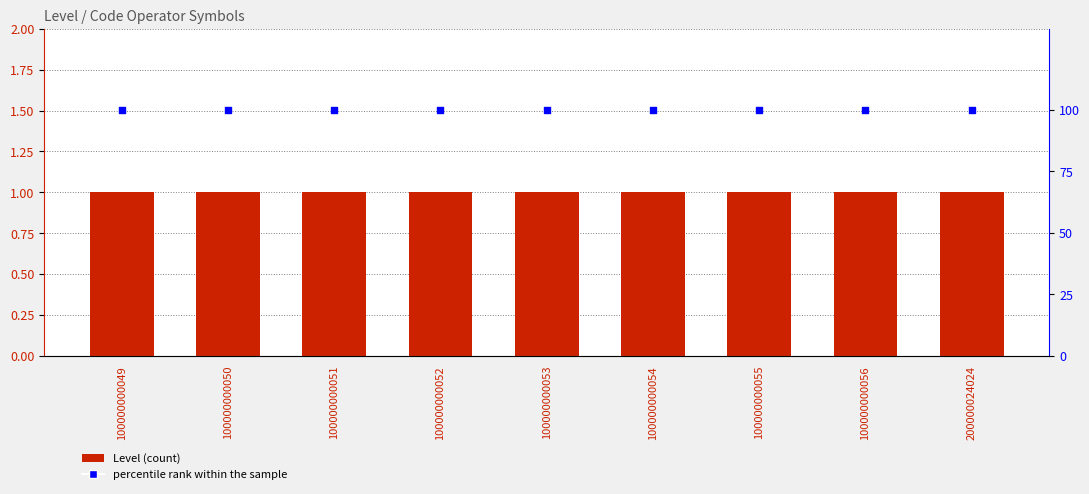

Which series has the largest total across all categories?

percentile rank within sample